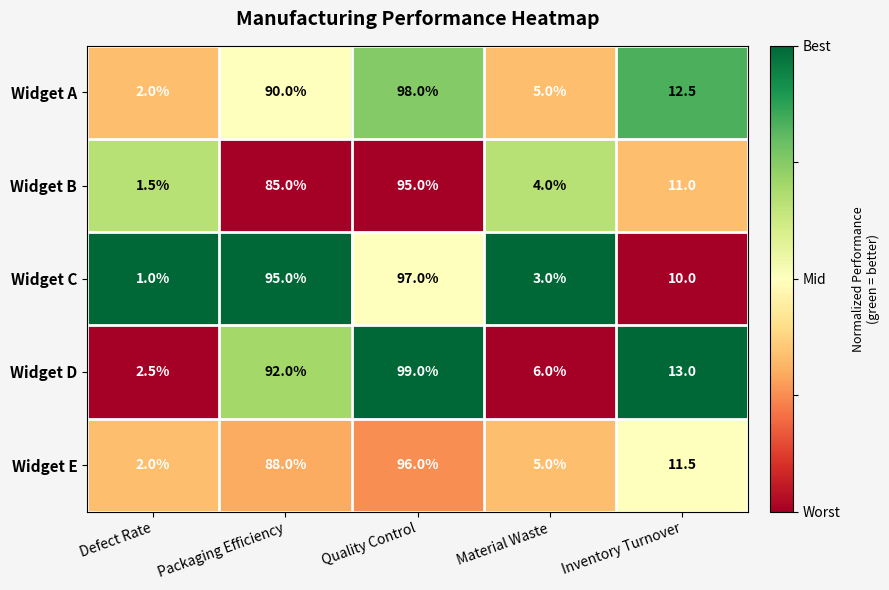

Reading right to left, transcribe all the data shown in this chart.

Widget A: 12.5	5.0	98.0	90.0	2.0
Widget B: 11.0	4.0	95.0	85.0	1.5
Widget C: 10.0	3.0	97.0	95.0	1.0
Widget D: 13.0	6.0	99.0	92.0	2.5
Widget E: 11.5	5.0	96.0	88.0	2.0